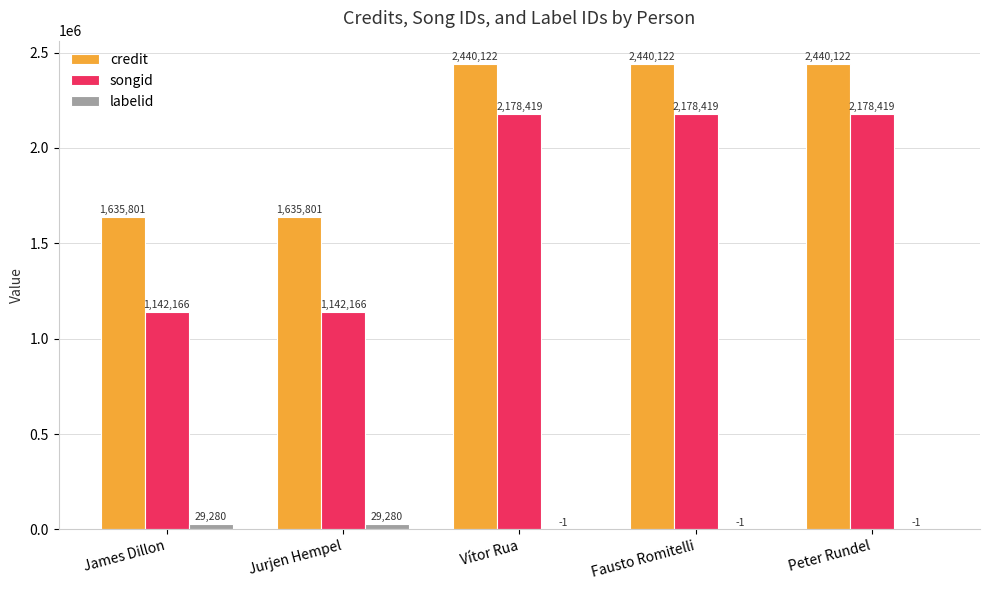

Reading left to right, what are all the values shown in this chart?

credit: 1635801	1635801	2440122	2440122	2440122
songid: 1142166	1142166	2178419	2178419	2178419
labelid: 29280	29280	-1	-1	-1